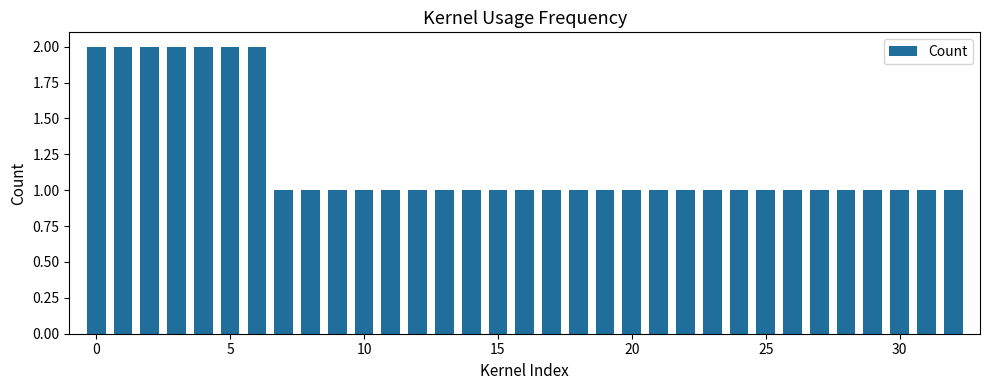

What is the value of the 11th bar from the left?

1